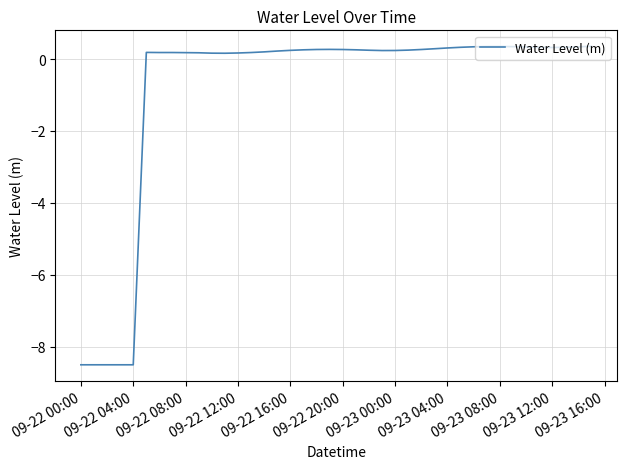

What is the difference between the maximum and minimum values?

8.9